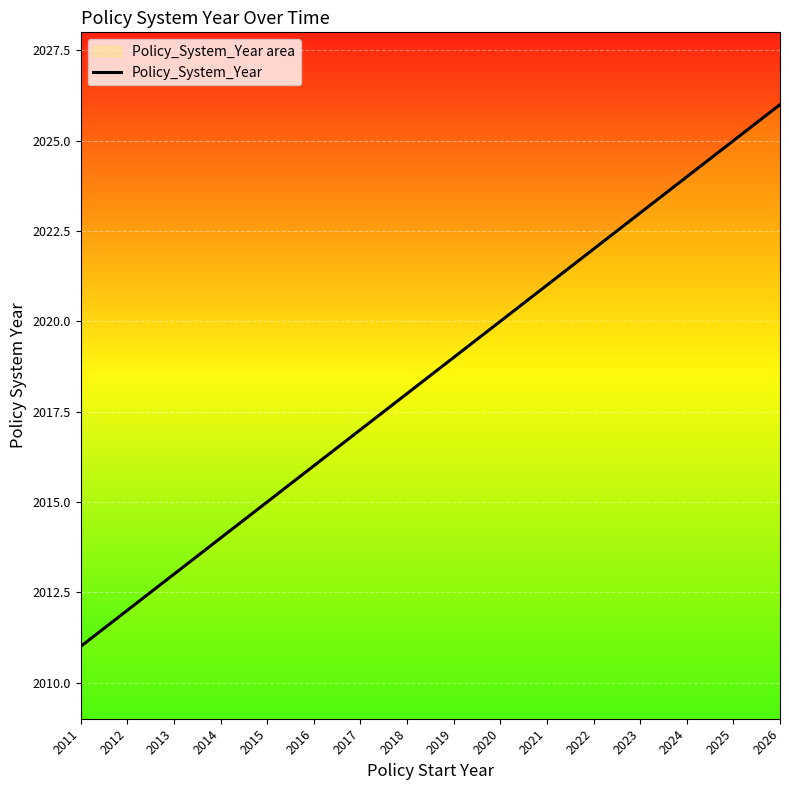

Reading left to right, extract all data points from this chart.

2011=2011	2012=2012	2013=2013	2014=2014	2015=2015	2016=2016	2017=2017	2018=2018	2019=2019	2020=2020	2021=2021	2022=2022	2023=2023	2024=2024	2025=2025	2026=2026